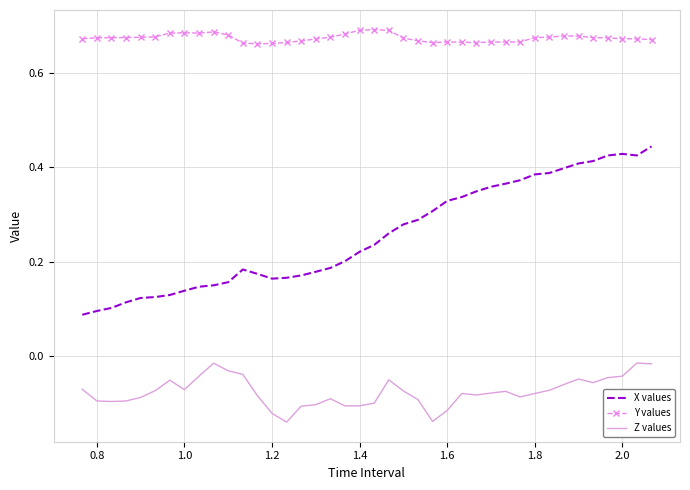

Which series has the largest total across all categories?

Y values